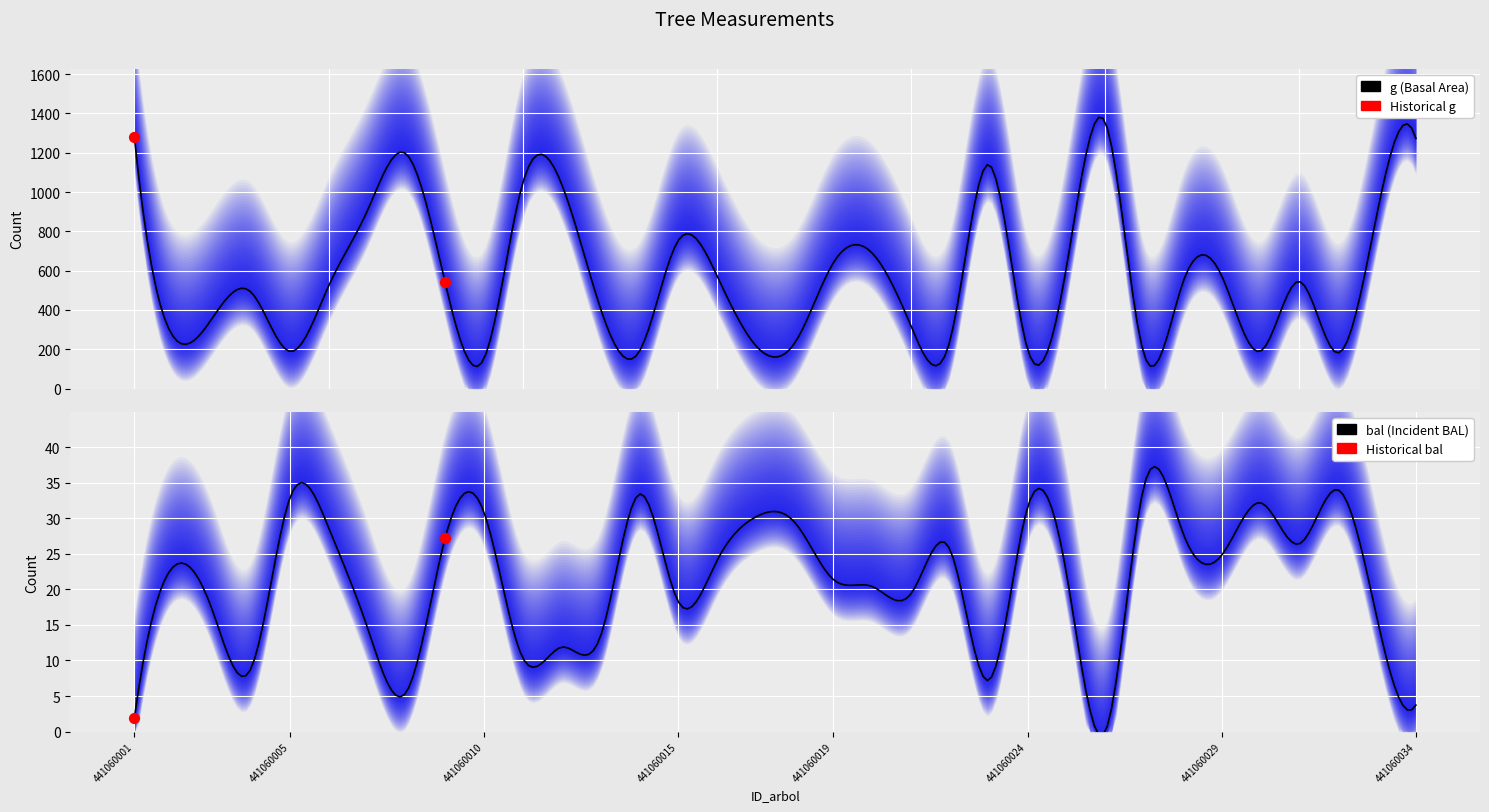

Which series contains the lowest Y value?

bal